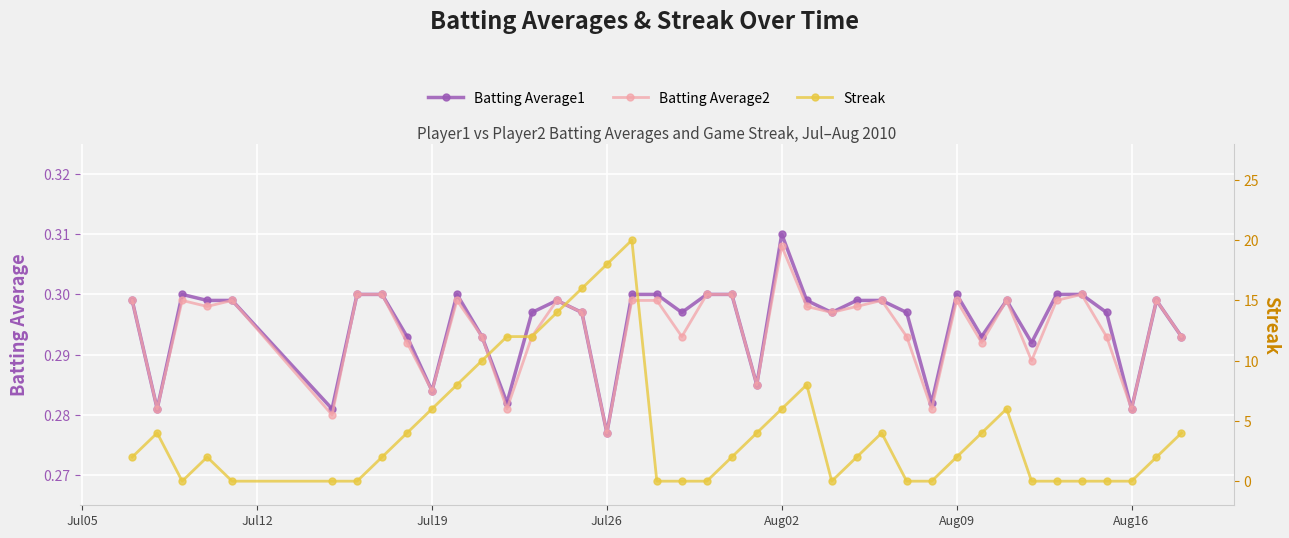

At which label does Batting Average1 reach its peak?

Aug02